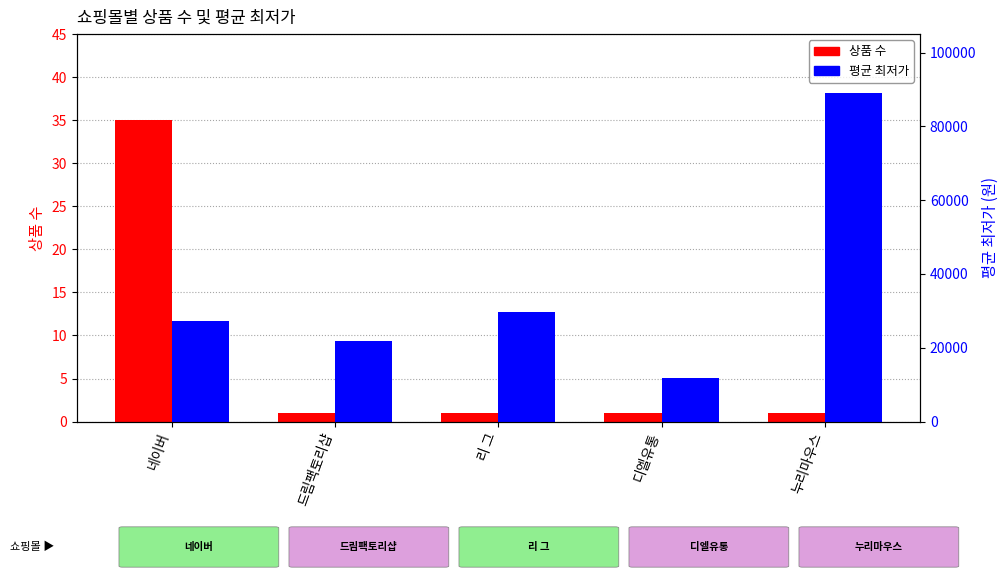

At which label does 상품 수 reach its minimum?

드림팩토리샵